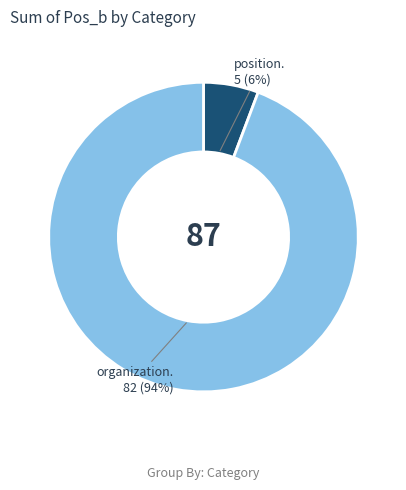

To the nearest percent, what is the average slice percentage?

50%